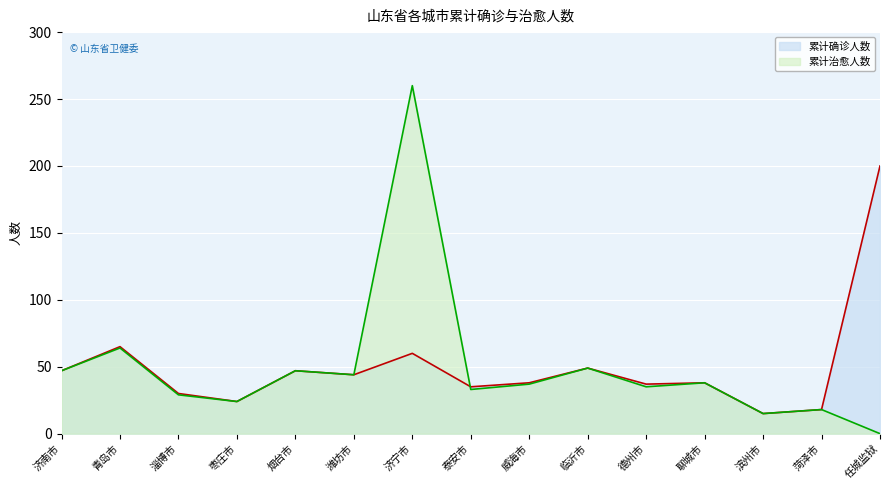

At how many categories does at least one series exceed 12?

15